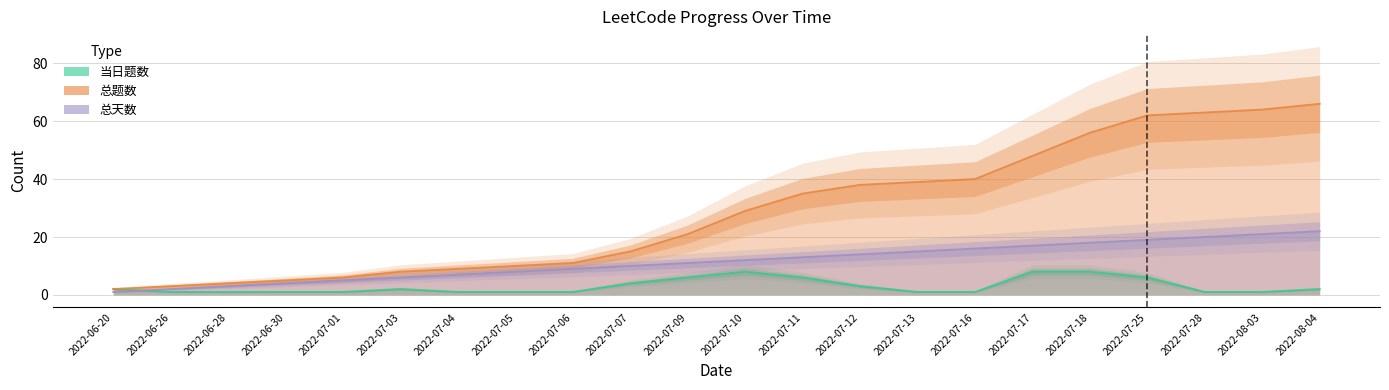

What is the total value across all series at 2022-07-09?

38